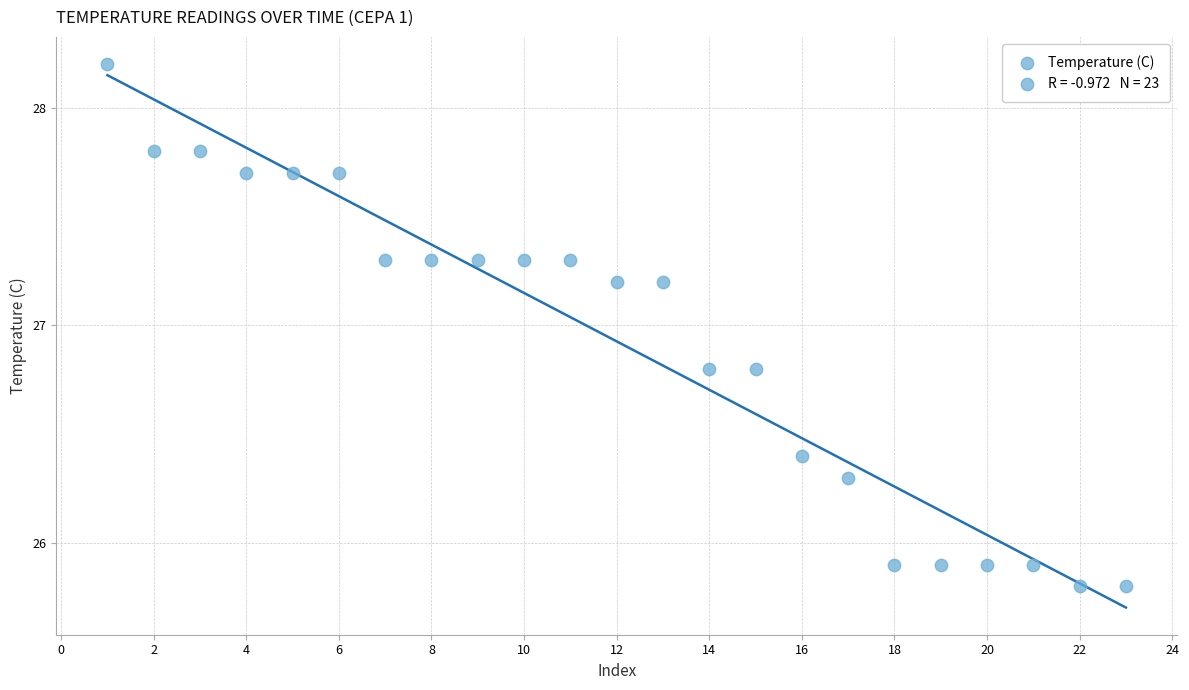

What is the range of X values (max minus min)?

22.0